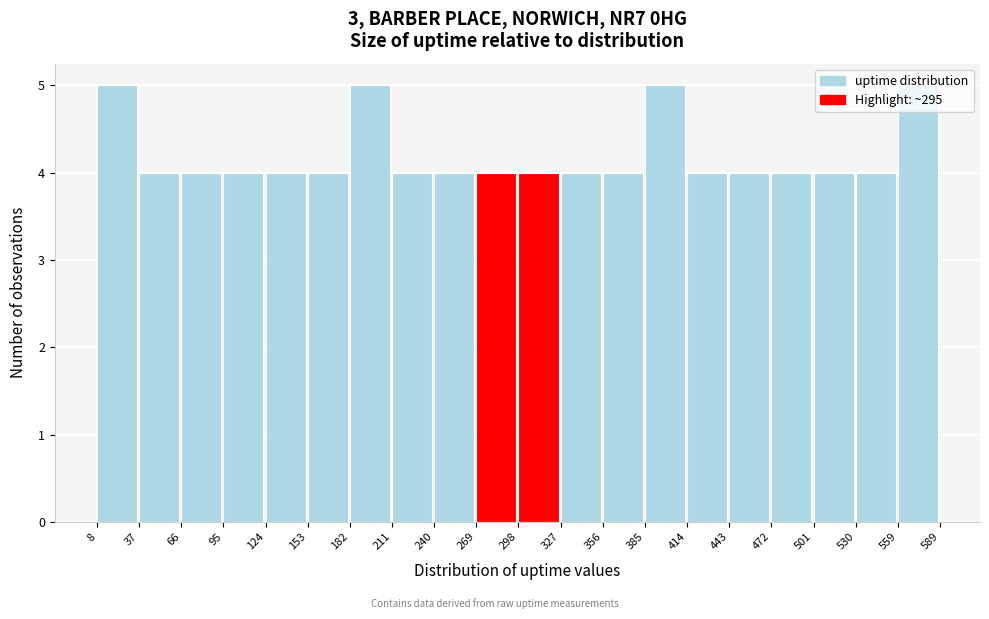

Reading left to right, transcribe this chart: for each bar, give the range it covers on the x-axis and its height. The values are not printed on the chart, so give them approximately, as read against the axis.

8 to 37: 5
37 to 66: 4
66 to 95: 4
95 to 124: 4
124 to 153: 4
153 to 182: 4
182 to 211: 5
211 to 240: 4
240 to 269: 4
269 to 298: 4
298 to 327: 4
327 to 356: 4
356 to 385: 4
385 to 414: 5
414 to 443: 4
443 to 472: 4
472 to 501: 4
501 to 530: 4
530 to 559: 4
559 to 589: 5